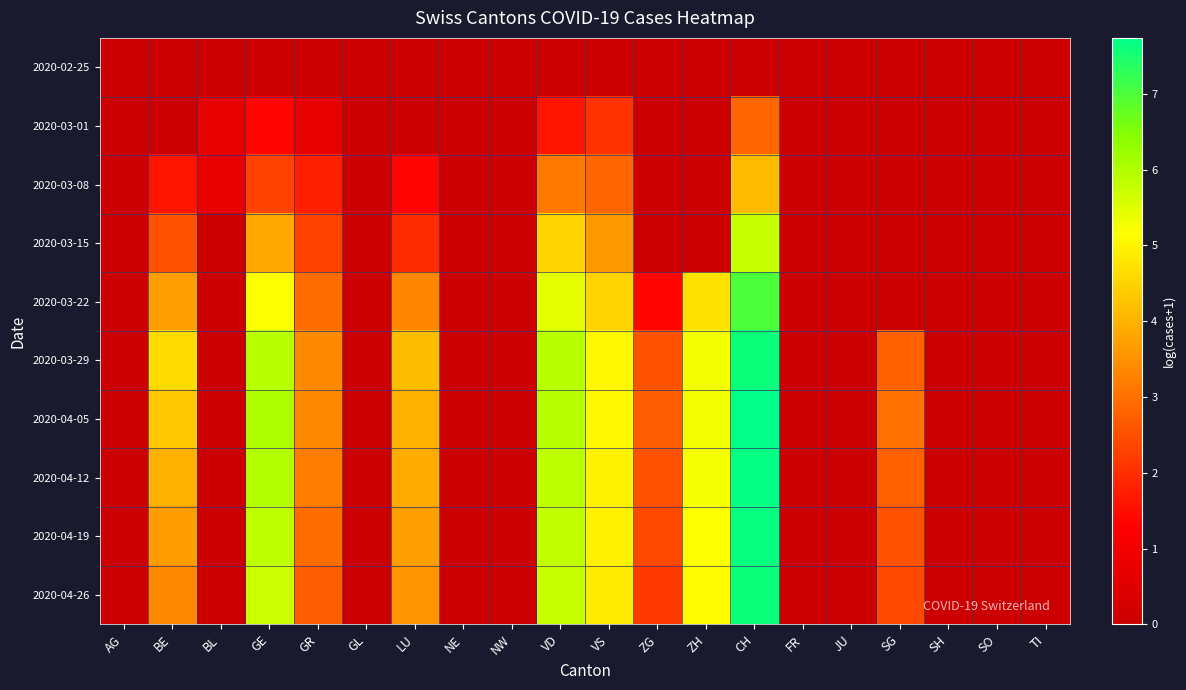

Between ZH and CH, which series saw the biggest shift?

2020-03-15